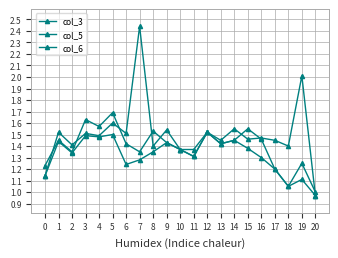

Count the number of data series in this chart.

3